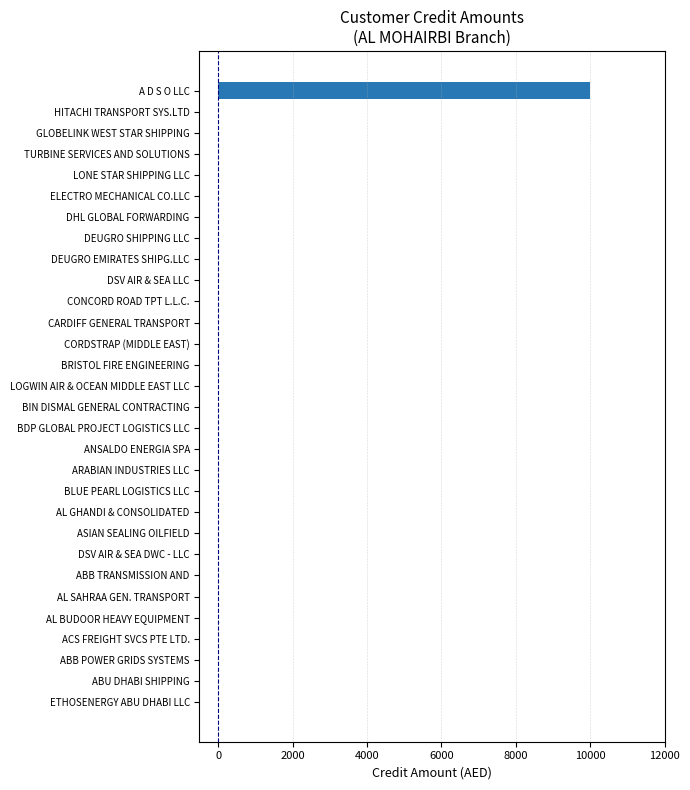

How many categories are shown in the chart?

30